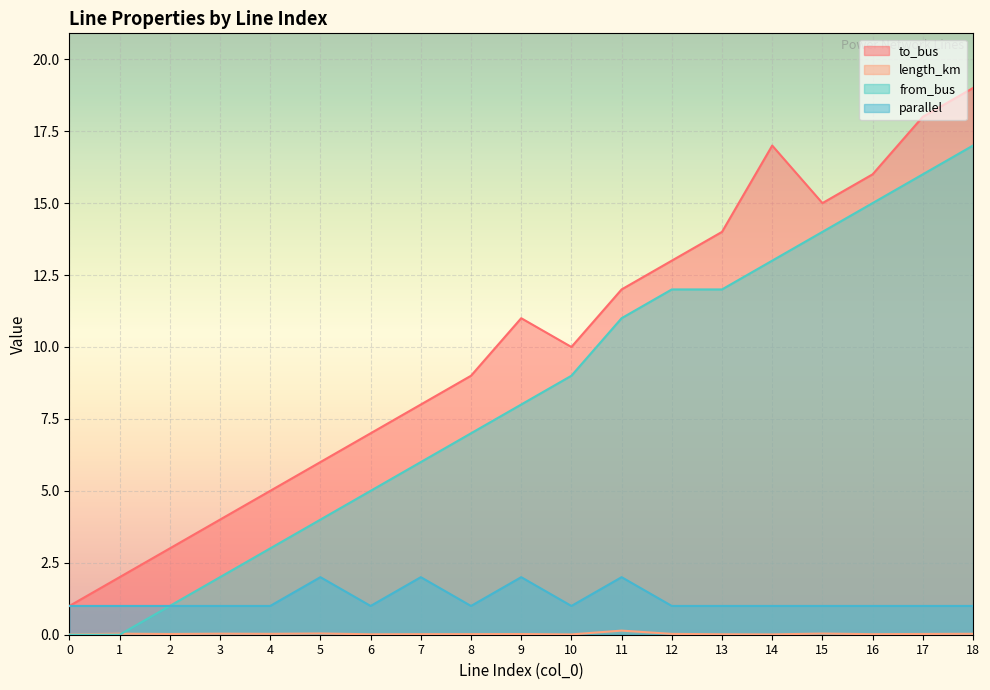

What are all the series names shown in the legend?

to_bus, length_km, from_bus, parallel